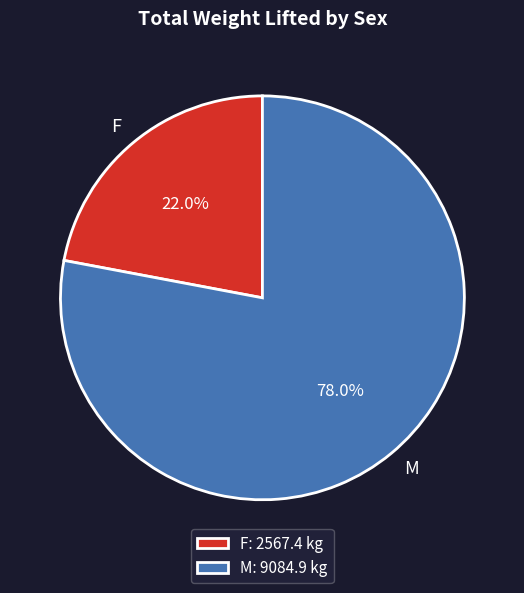

Does M: 9084.9 kg account for over 50% of the chart?

Yes